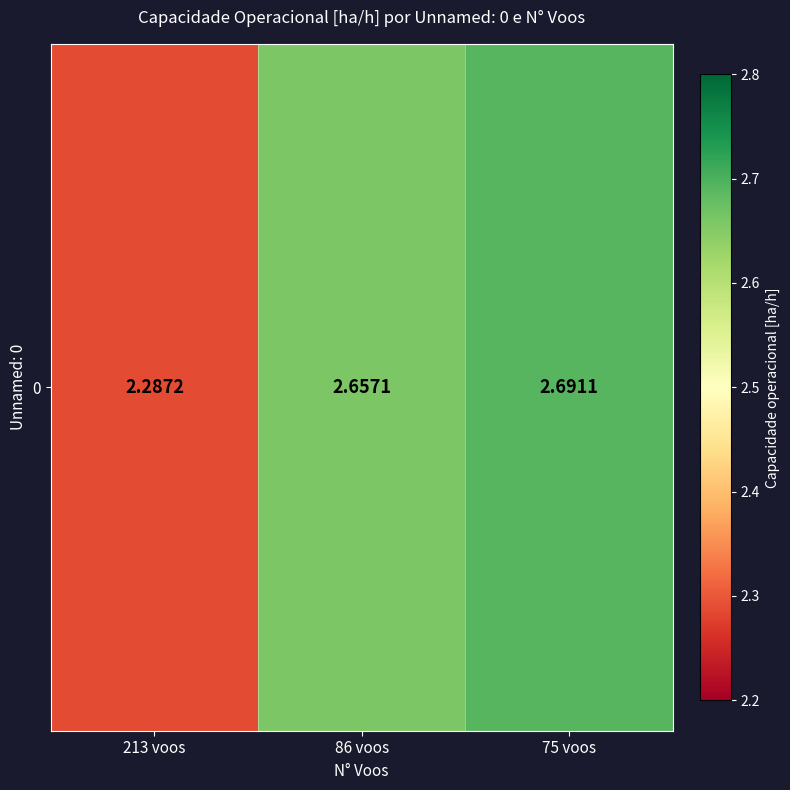

What is the greatest value displayed?

2.7